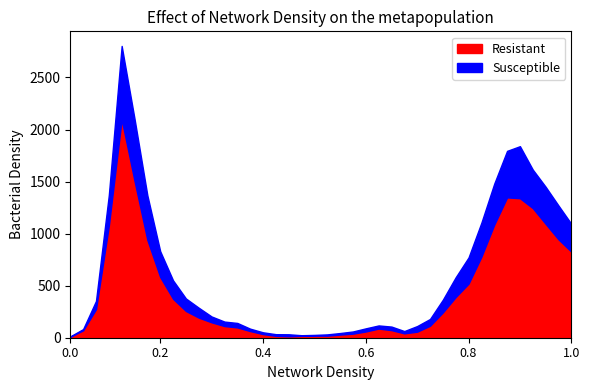

What is the highest value of the Resistant series?

2098